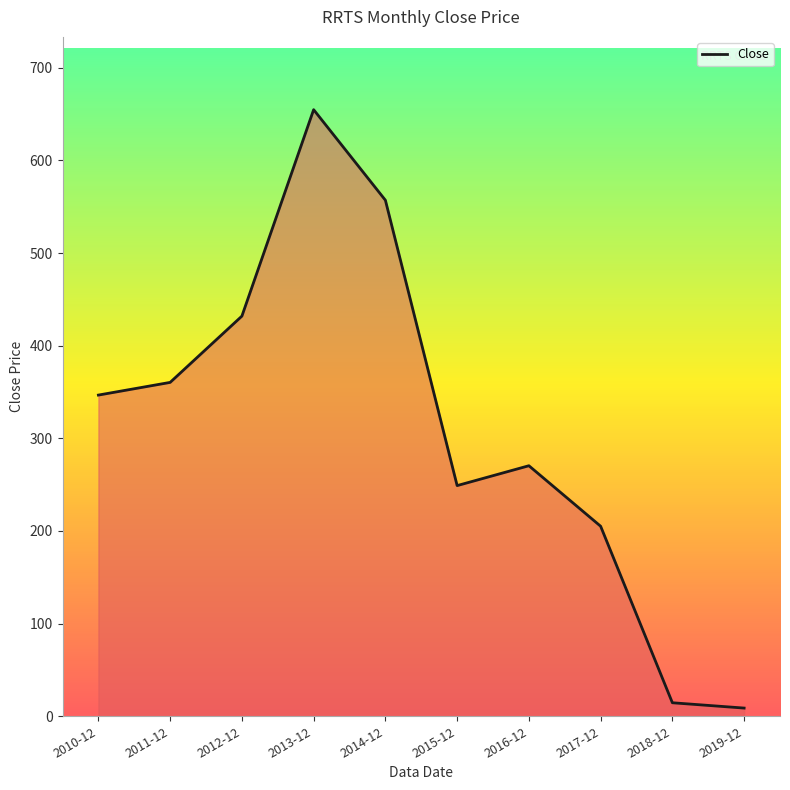

At which label does the data first exceed 346?

2010-12